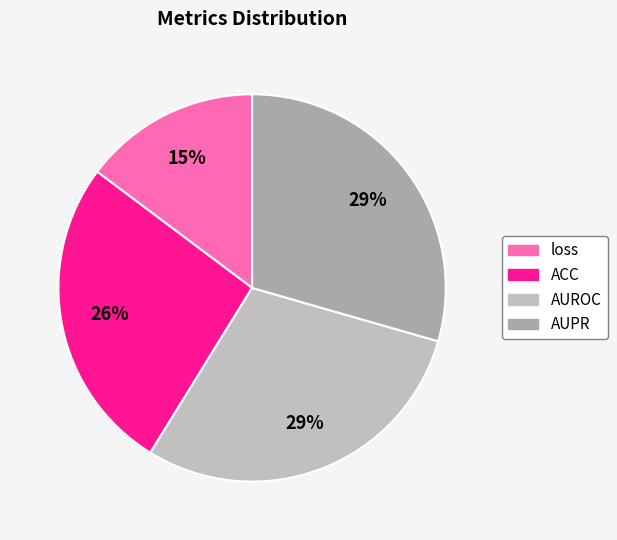

True or false: AUPR accounts for 29% of the total.

True